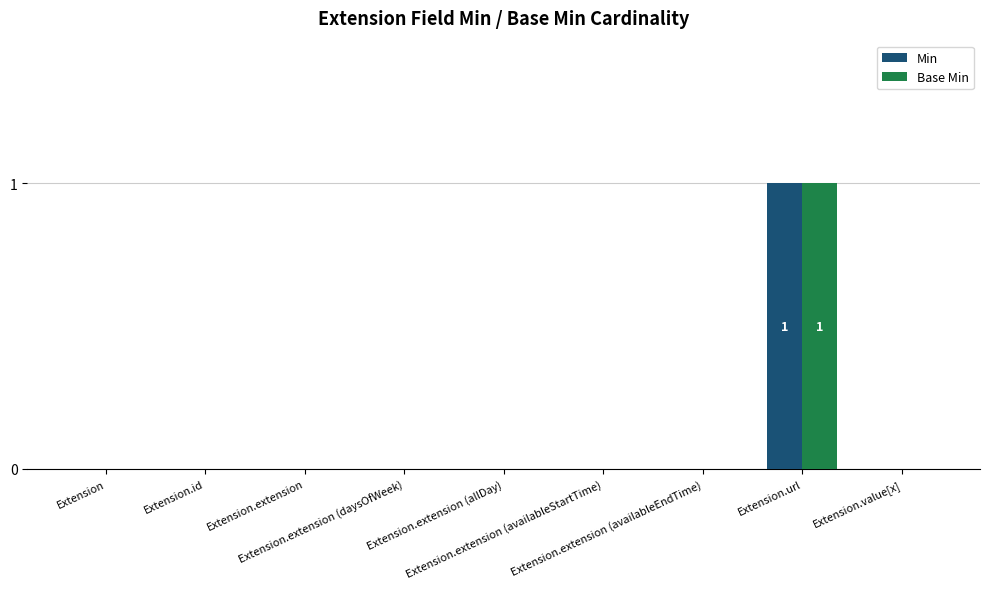

Count the Min values in the range 0 to 1.

9